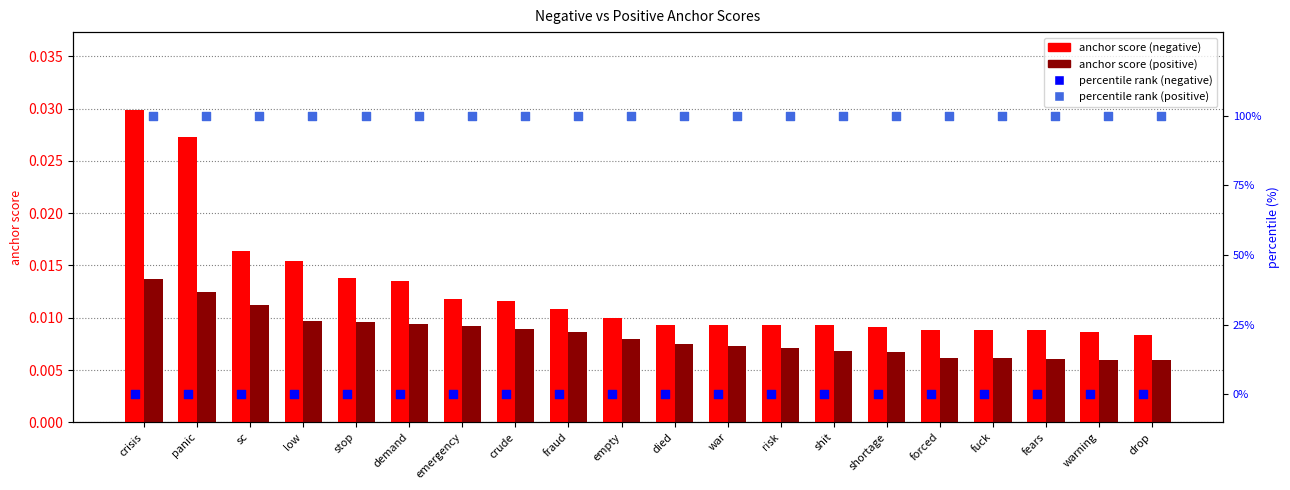

Which series contains the lowest Y value?

percentile rank (negative)